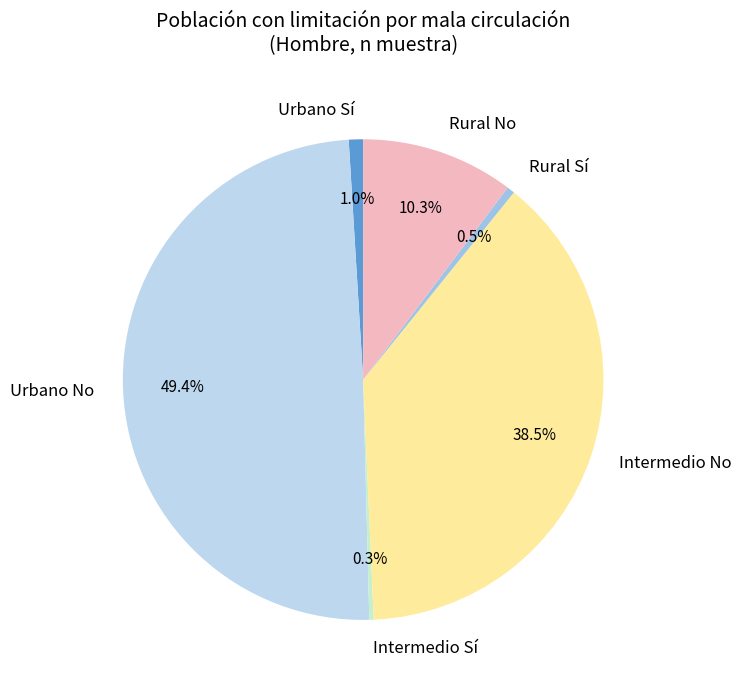

Do Rural No and Intermedio No together represent more than half of the pie?

No